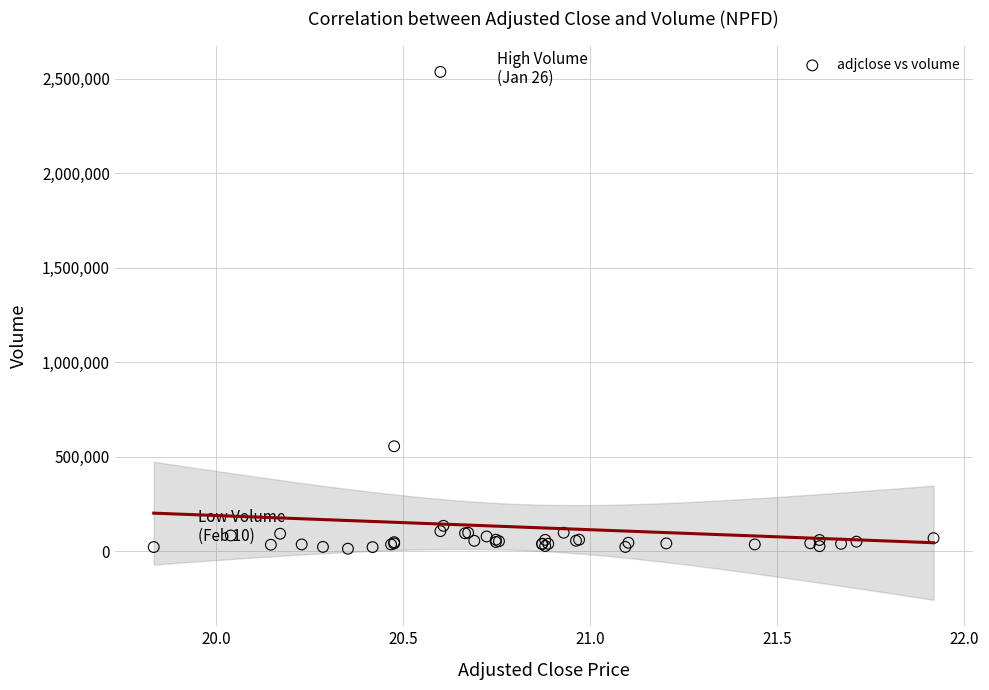

What Y value in the scatter plot is closest to 1275150?

556400